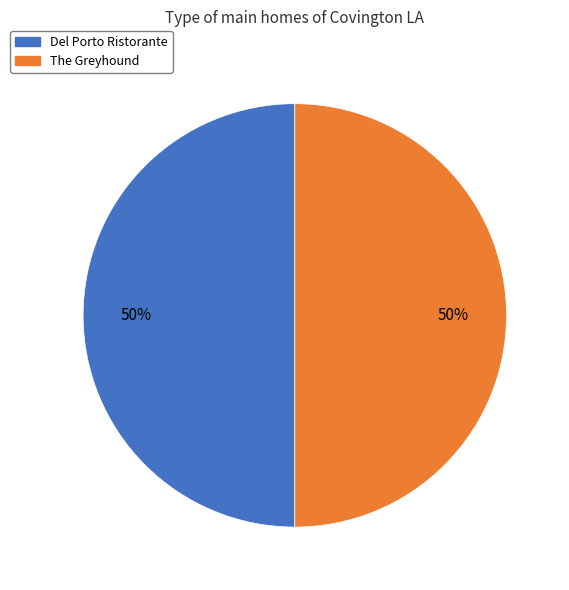

True or false: Del Porto Ristorante accounts for 35% of the total.

False